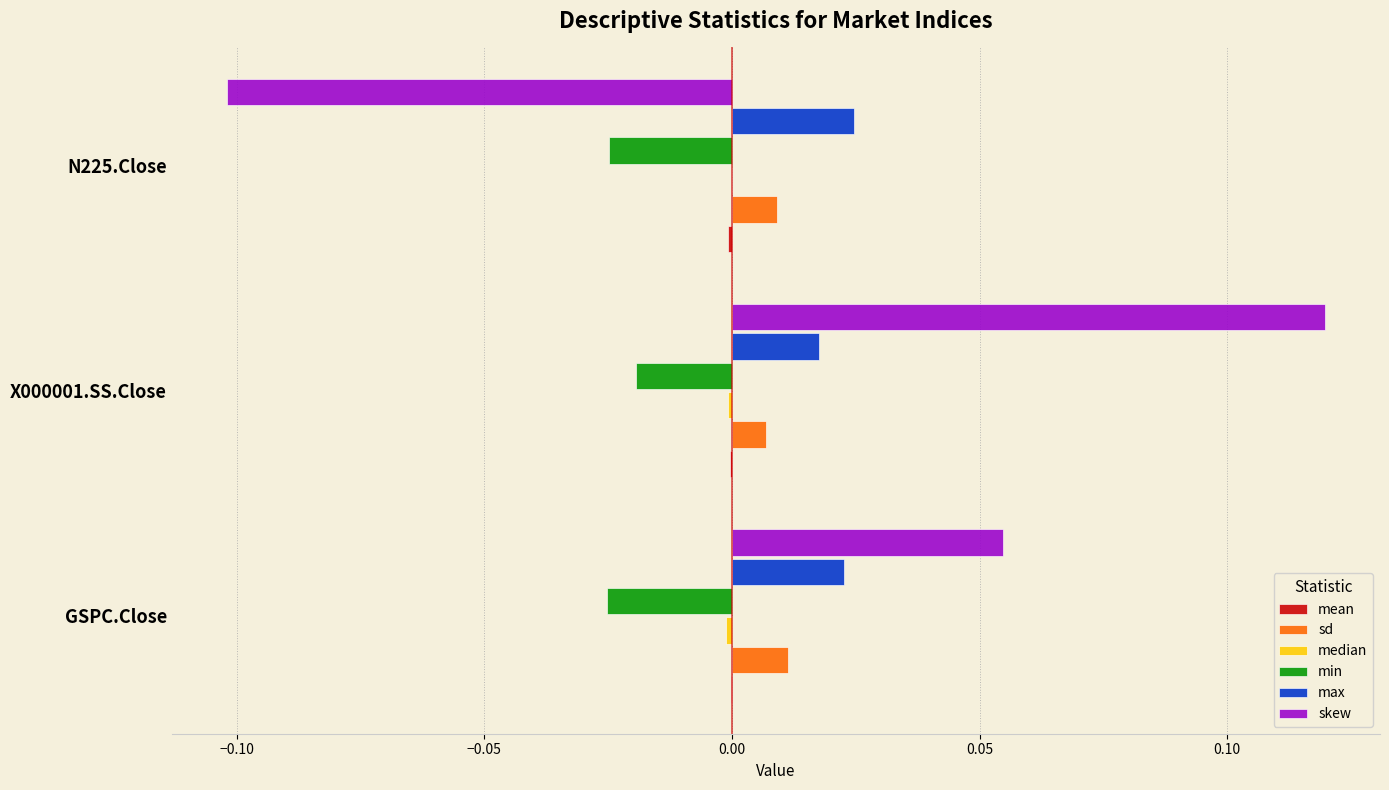

At which category does the chart reach its peak across all series?

X000001.SS.Close